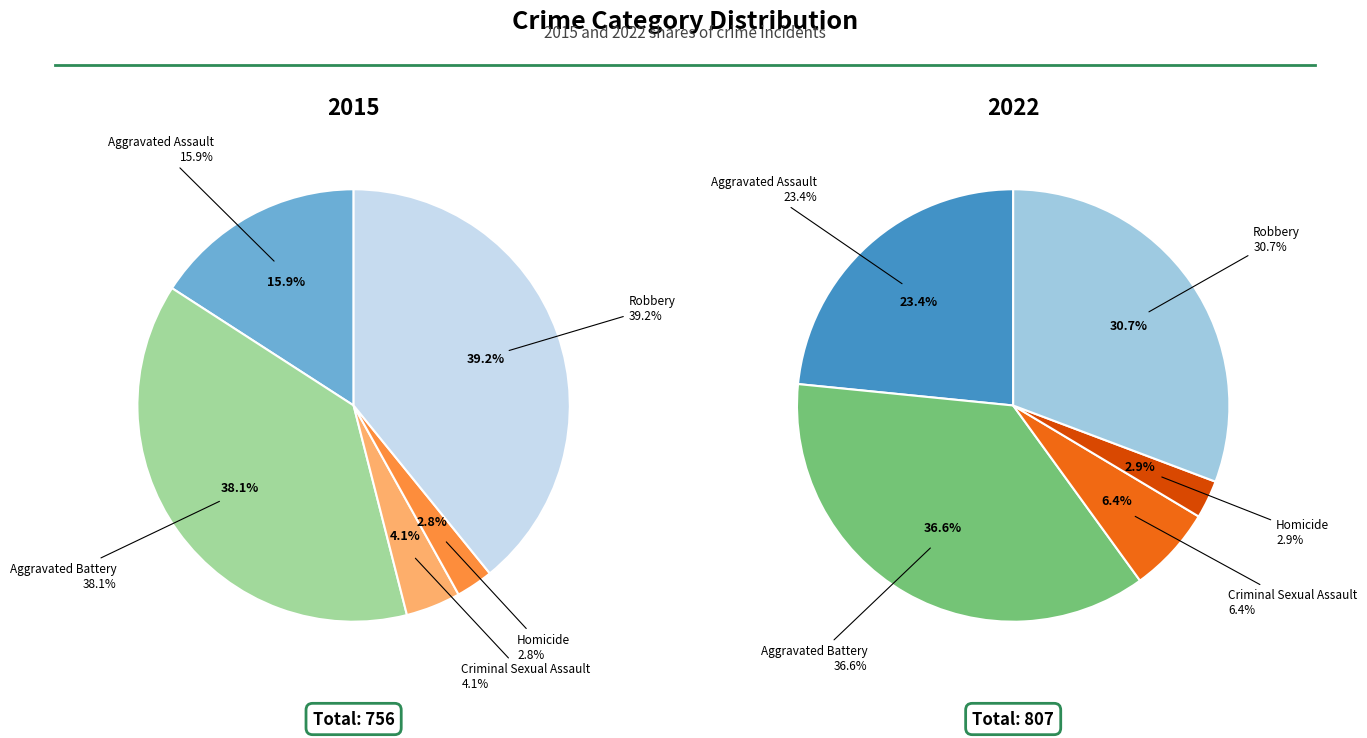

To the nearest percent, what is the difference between the Homicide and Aggravated Assault slice percentages?

13%